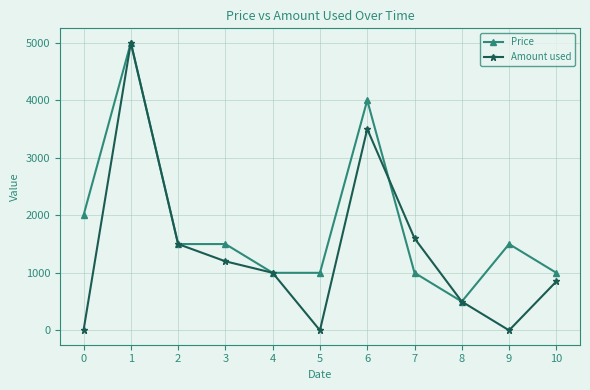

What is the sum of all Price values?

20000